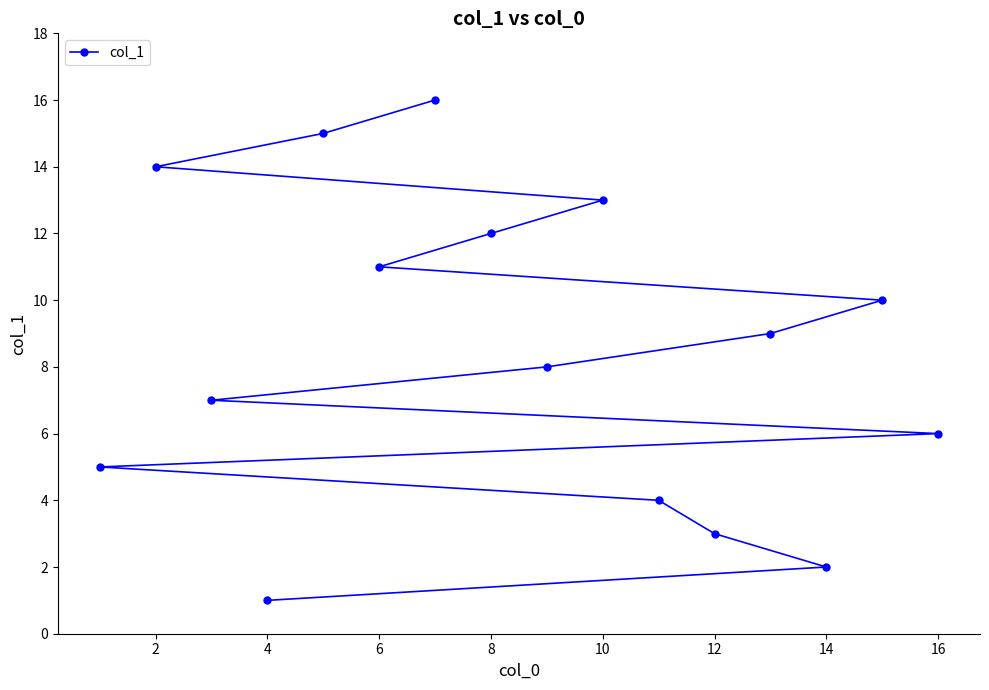

How many data points are above 9?

7